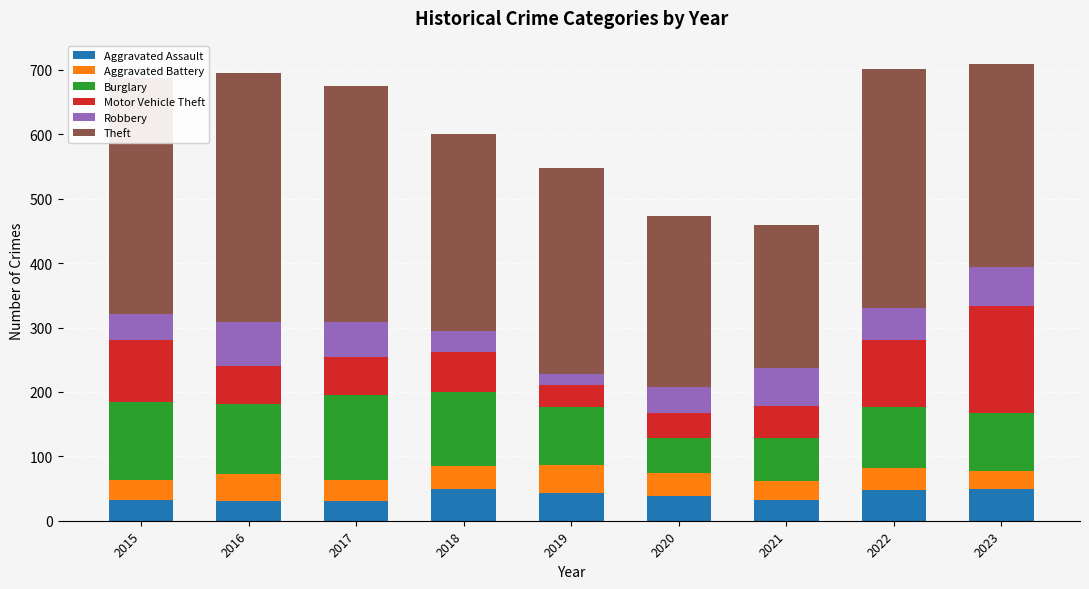

Are the bars horizontal?

No